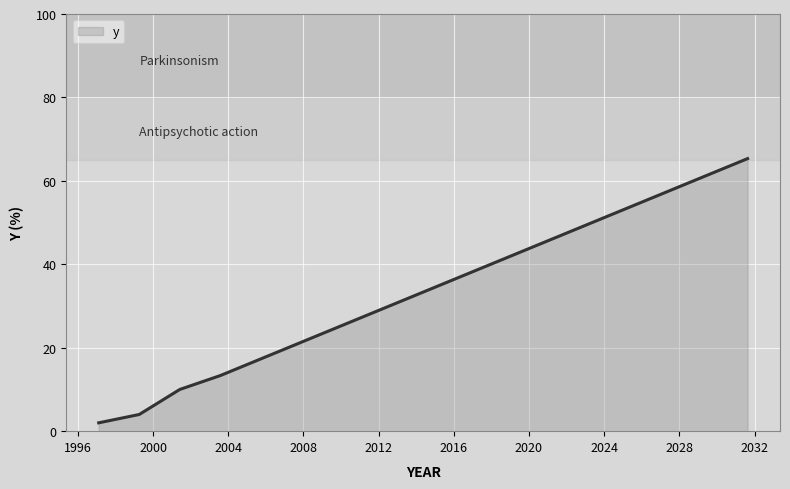

What is the minimum value shown in the chart?

2.0